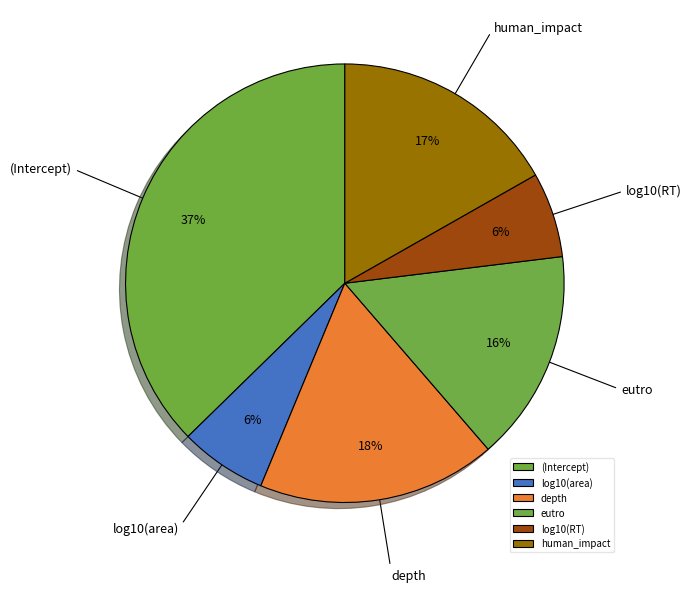

Is (Intercept) the majority of the pie?

No